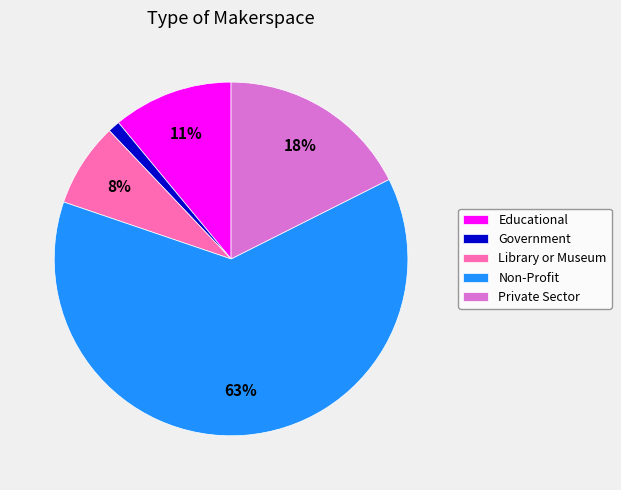

To the nearest percent, what percentage of the pie is Government?

1%